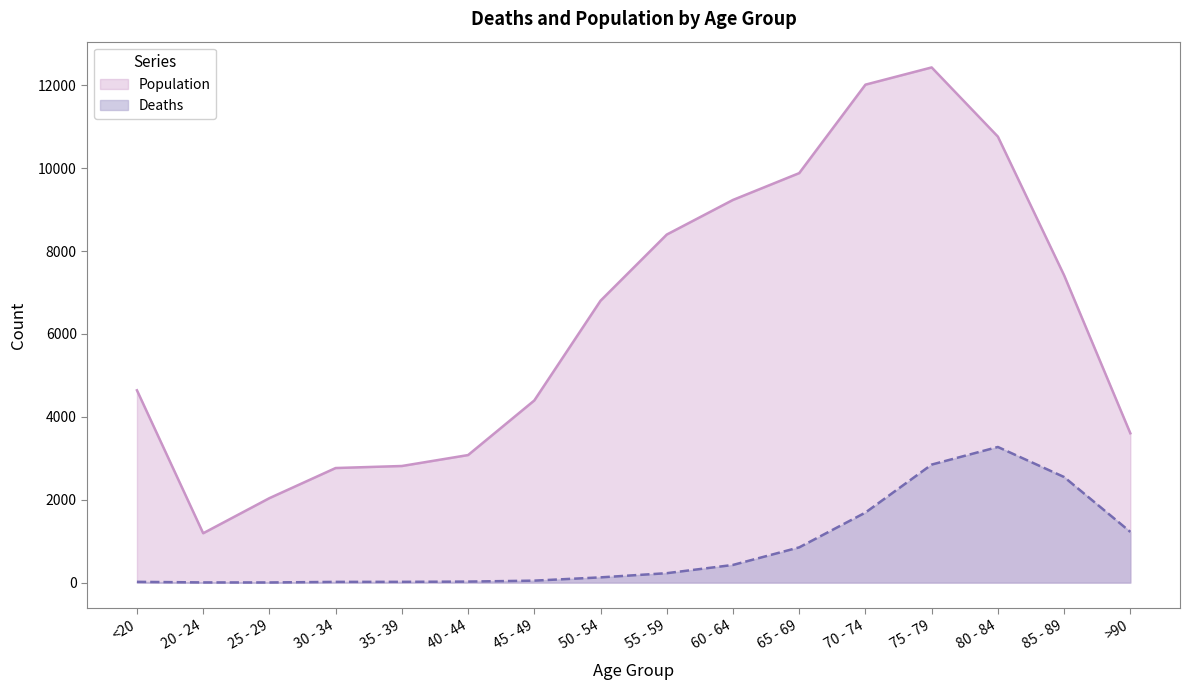

Where is the first local maximum for Deaths?

80 - 84